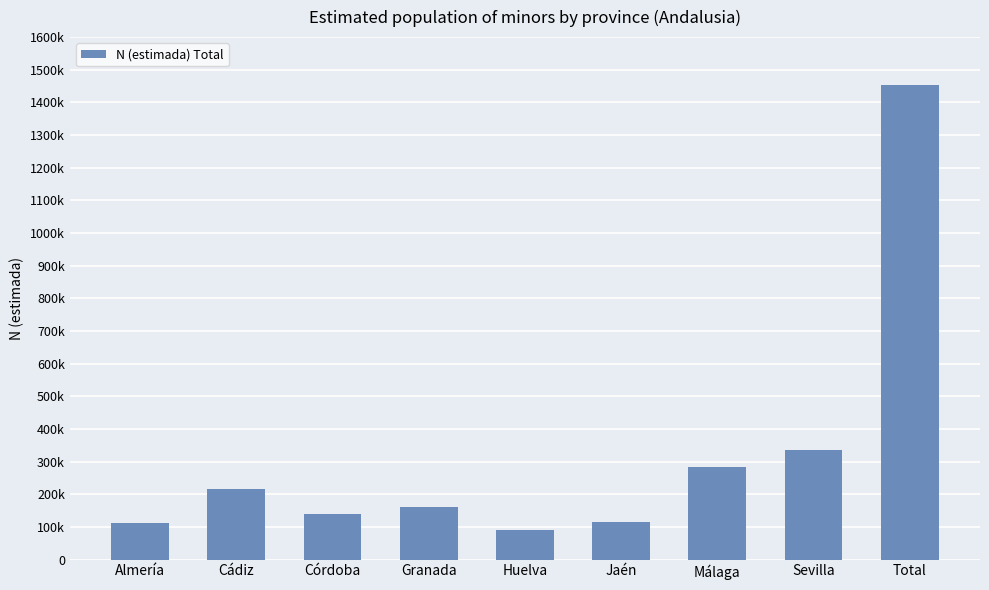

Where does the data first go above 159995?

Cádiz